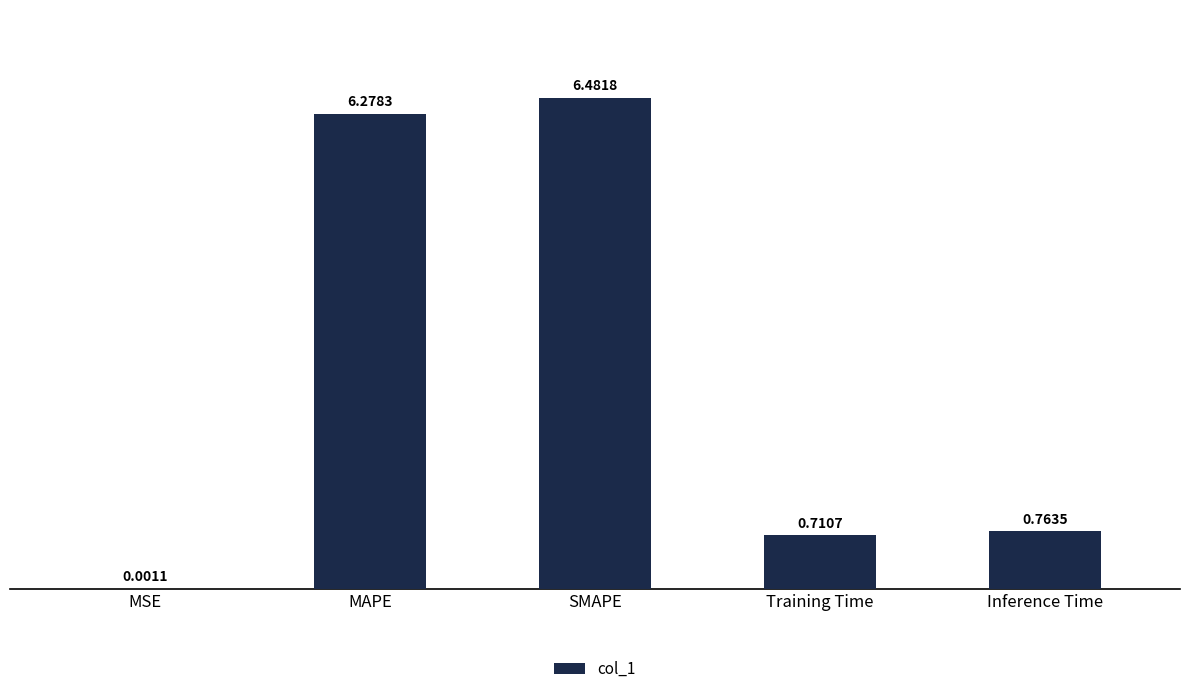

At which label is the value closest to 3?

Inference Time